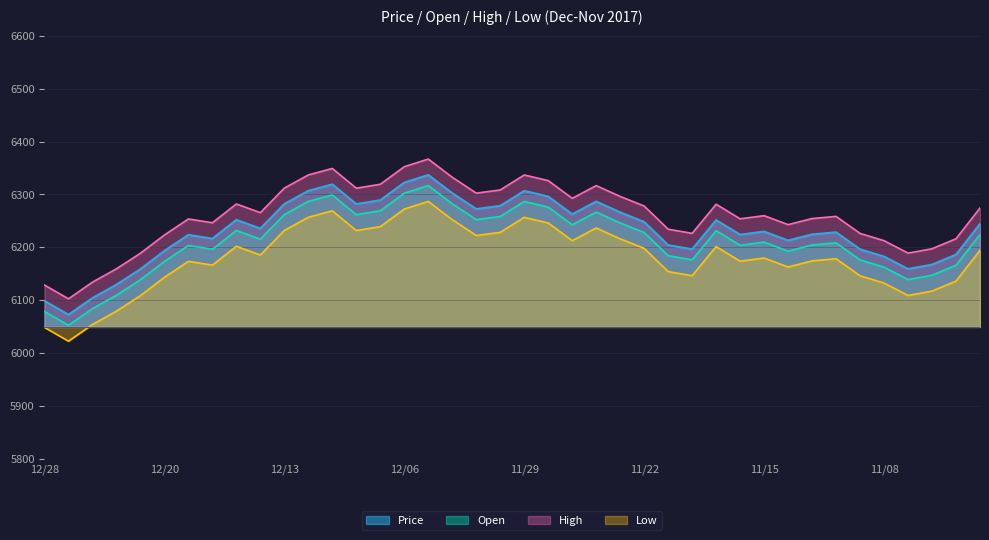

What value does the High series have at 11/13?

6224.6